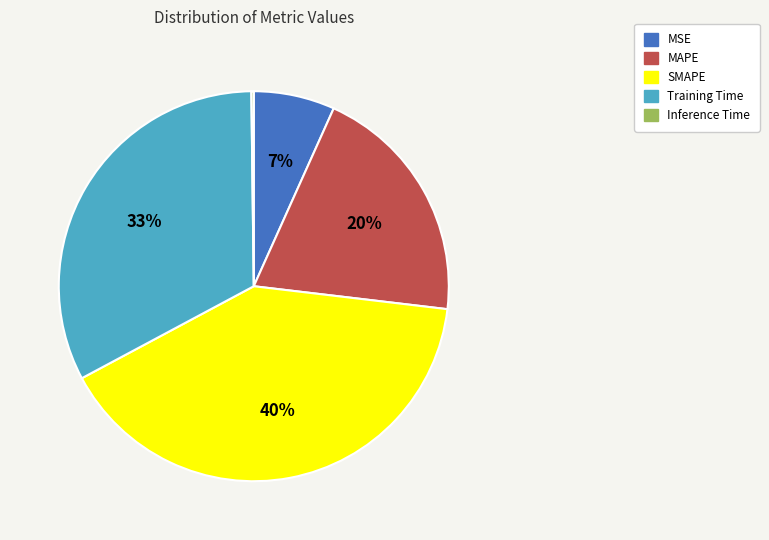

To the nearest percent, what is the average slice percentage?

20%